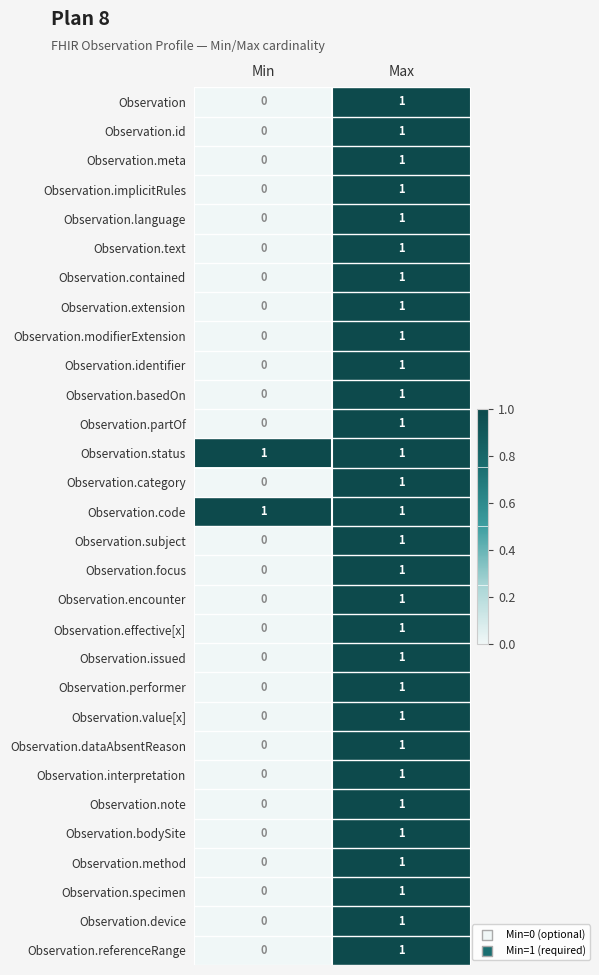

How many series are shown in this chart?

30